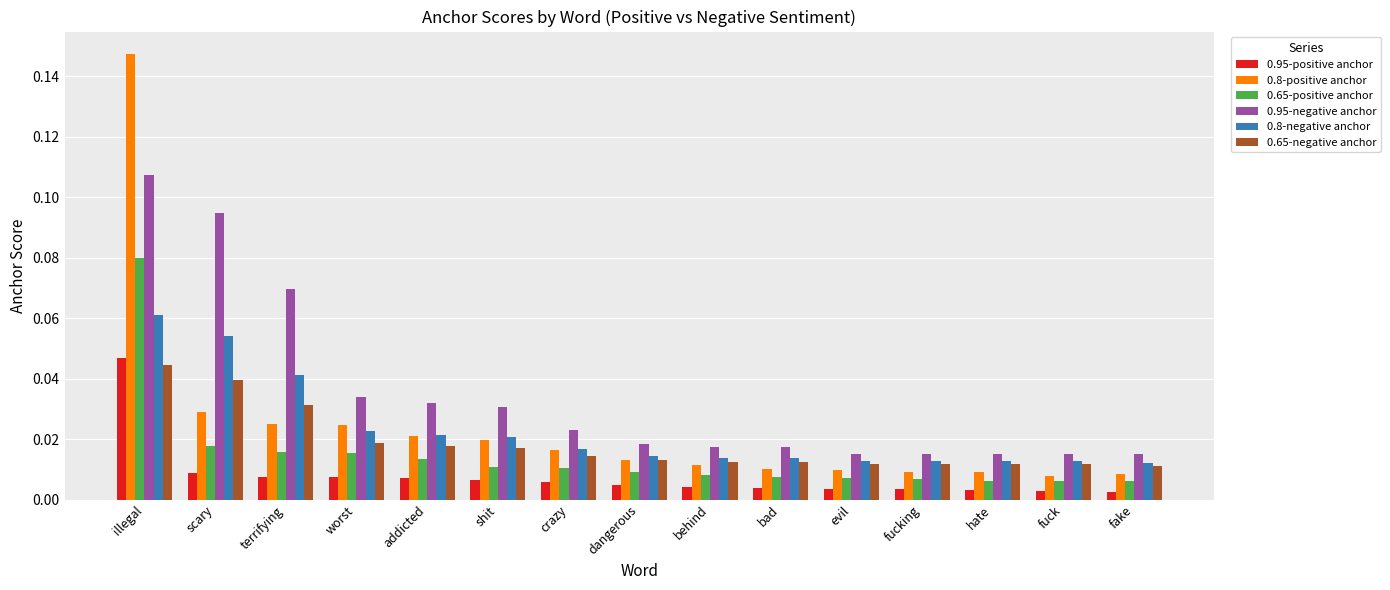

Is the value of 0.65-positive anchor at fucking greater than the value of 0.8-positive anchor at worst?

No